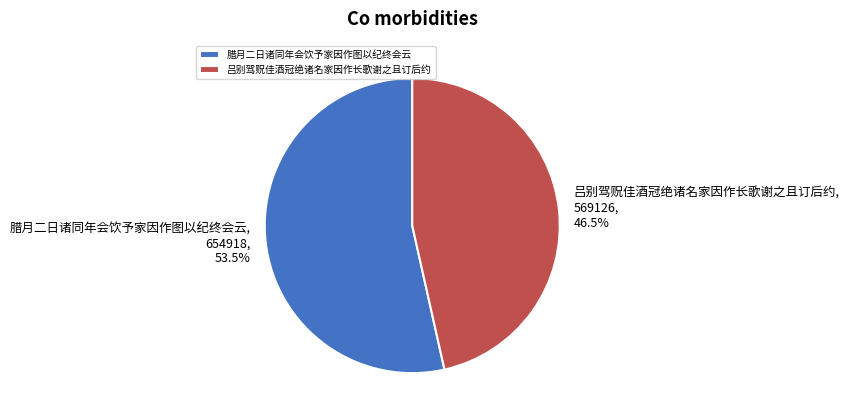

How many slices are in this pie chart?

2